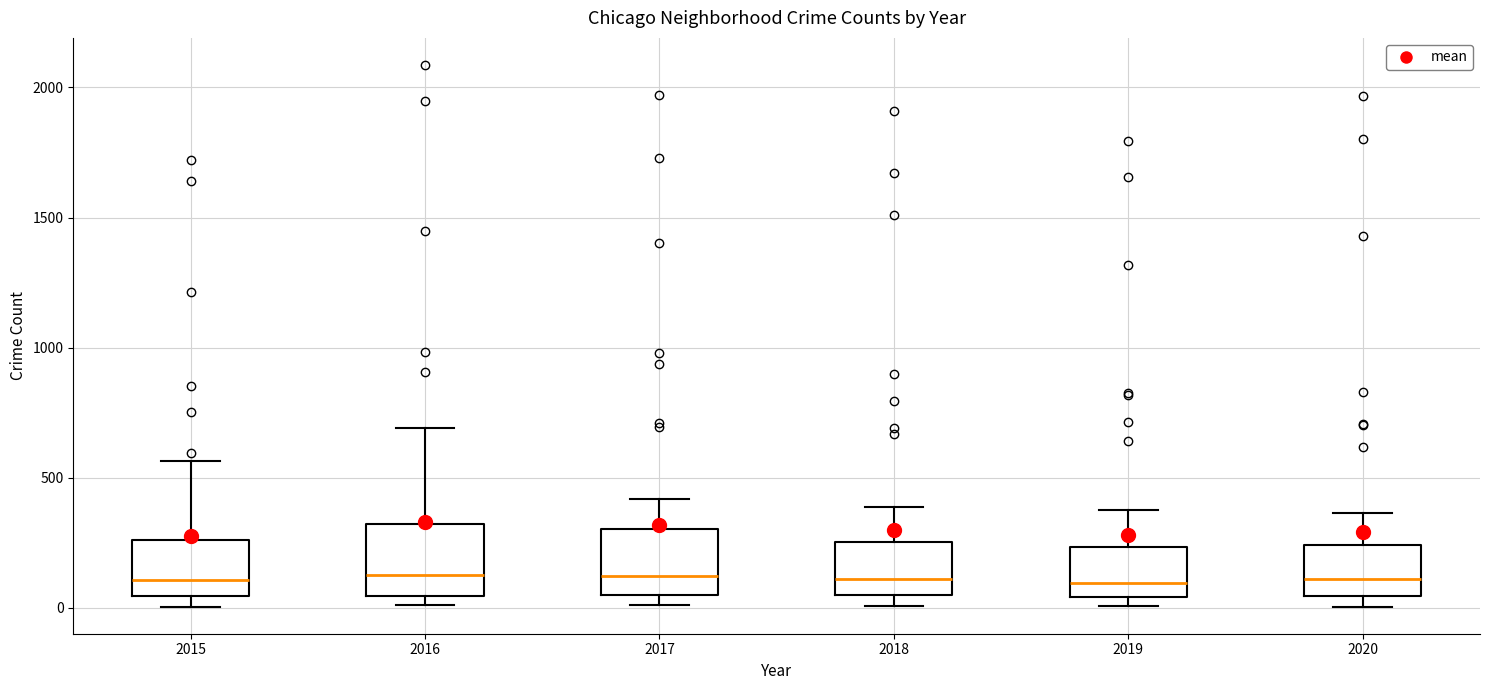

Reading left to right, read every box against the y-axis: the position of its median line, the range the box covers, and the ends of its whiskers. The values are not printed on the chart, so give them approximately, as read against the axis.

2015: median 100, box 50 to 250, whiskers 0 to 550
2016: median 150, box 50 to 300, whiskers 0 to 700
2017: median 100, box 50 to 300, whiskers 0 to 400
2018: median 100, box 50 to 250, whiskers 0 to 400
2019: median 100, box 50 to 250, whiskers 0 to 400
2020: median 100, box 50 to 250, whiskers 0 to 350